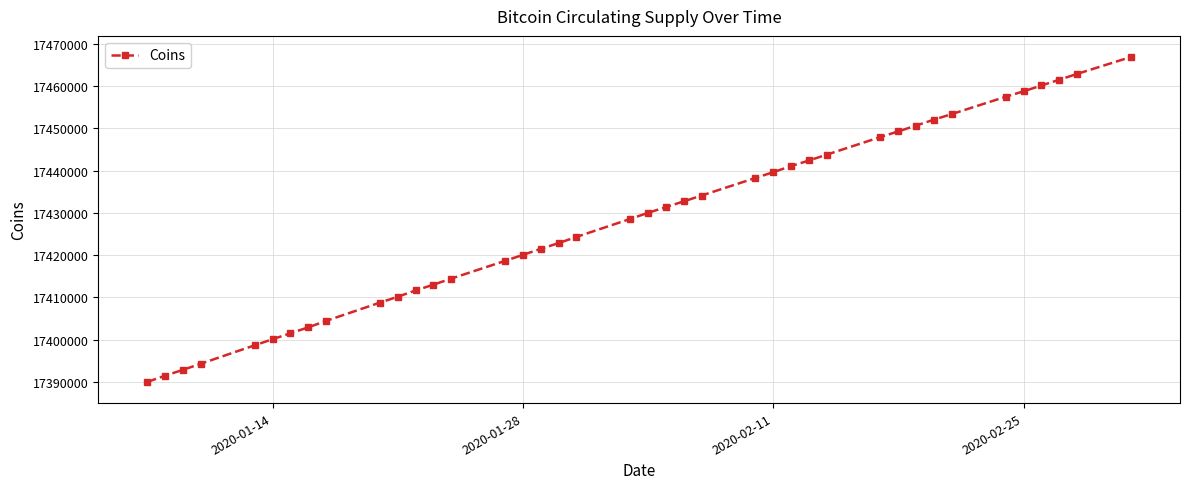

What is the smallest value displayed?

17389990